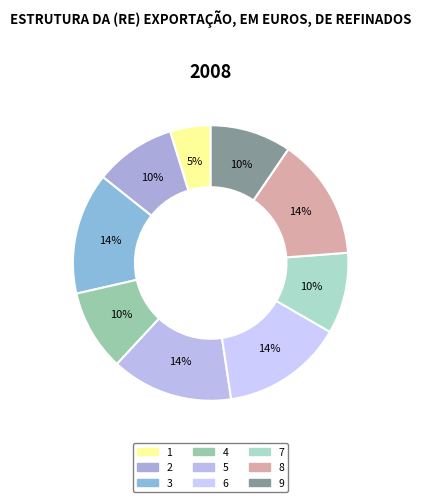

Is 6 the majority of the pie?

No